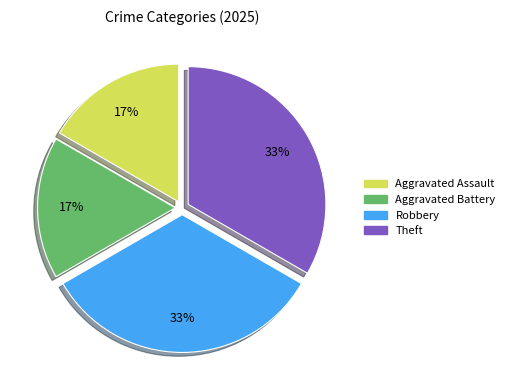

To the nearest percent, what is the average slice percentage?

25%